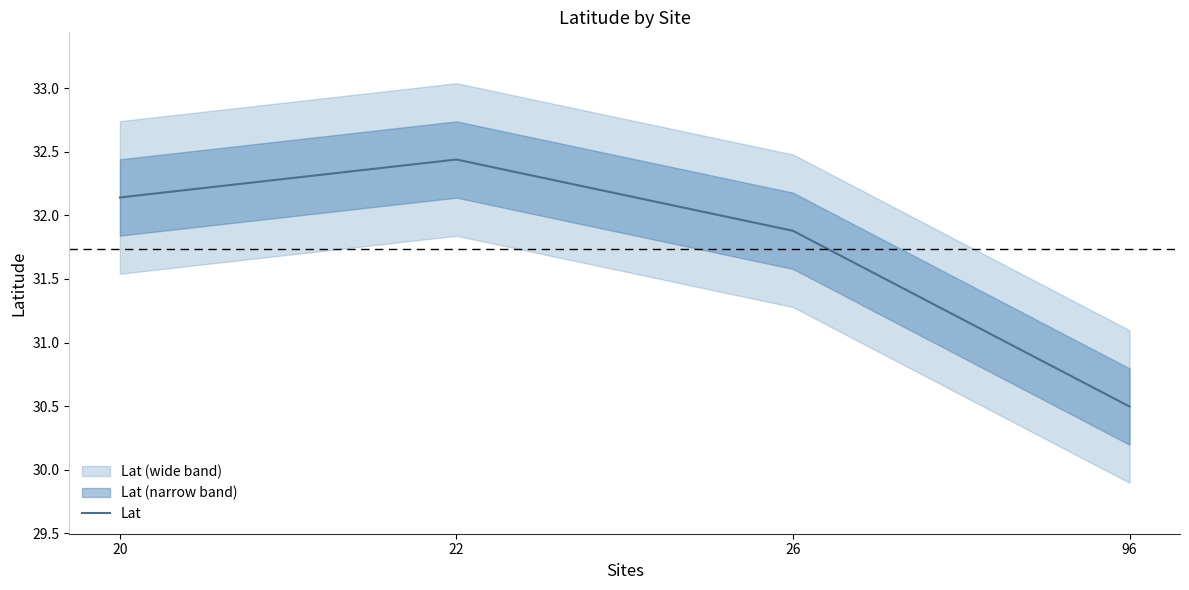

What is the value of the 4th point from the left?

30.5